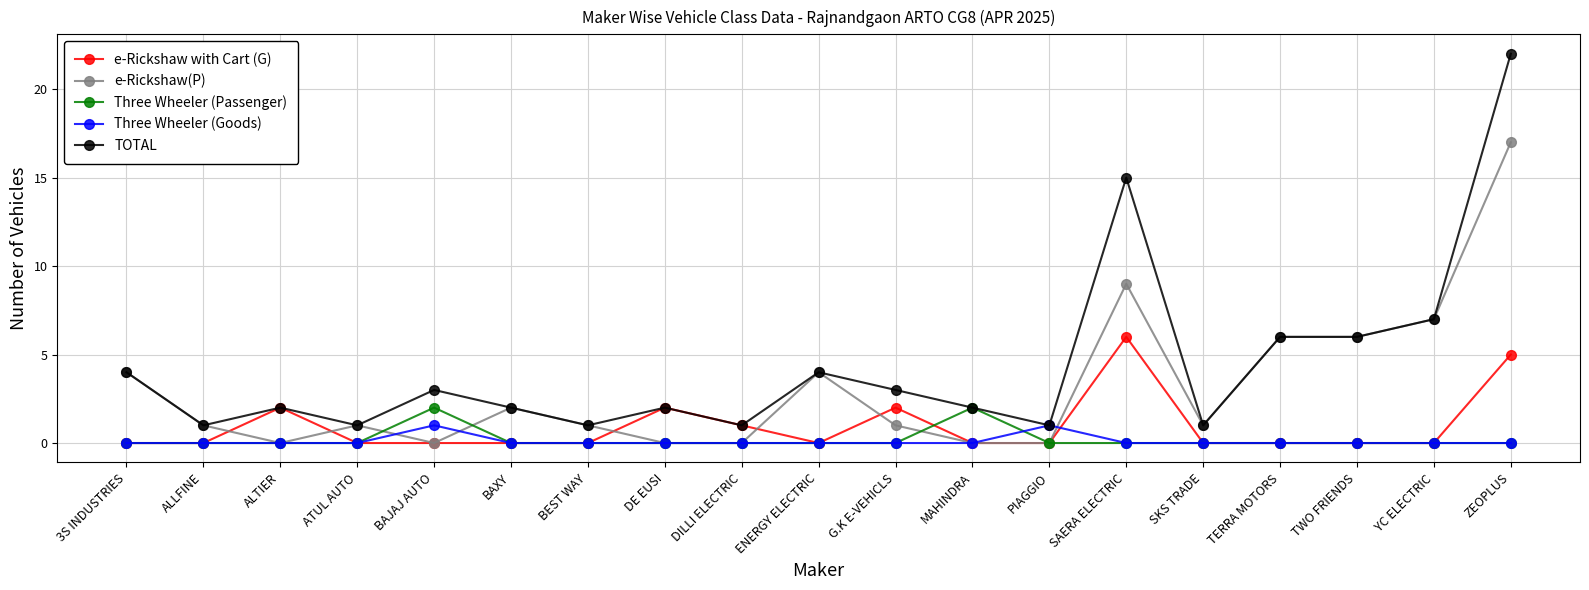

What is the value of the TOTAL point at the 12th from the left?

2